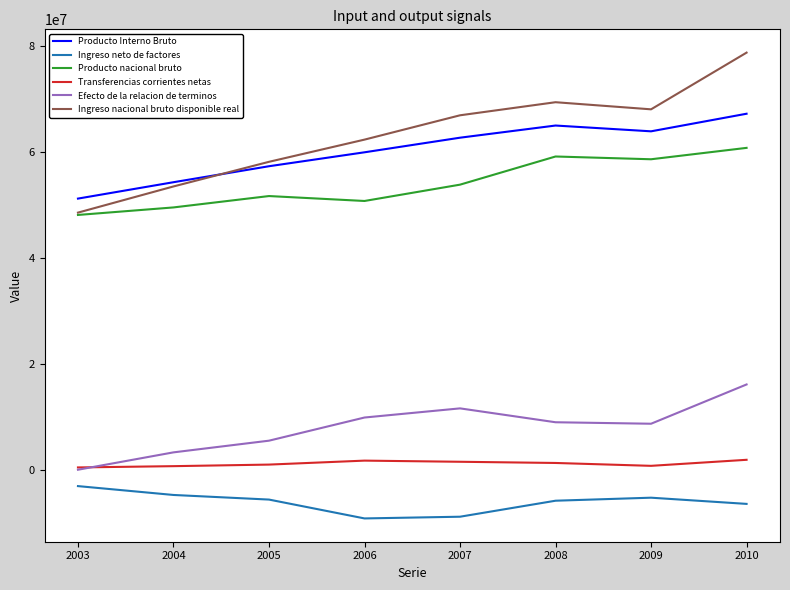

In Transferencias corrientes netas, how many points are higher than both neighbors (excluding endpoints)?

1